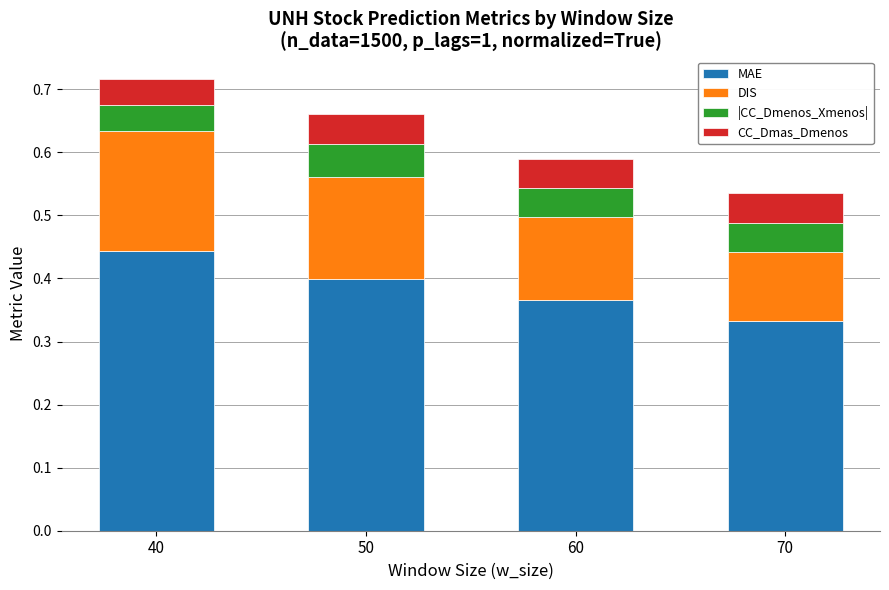

Rank the categories by MAE value from highest to lowest.

40, 50, 60, 70